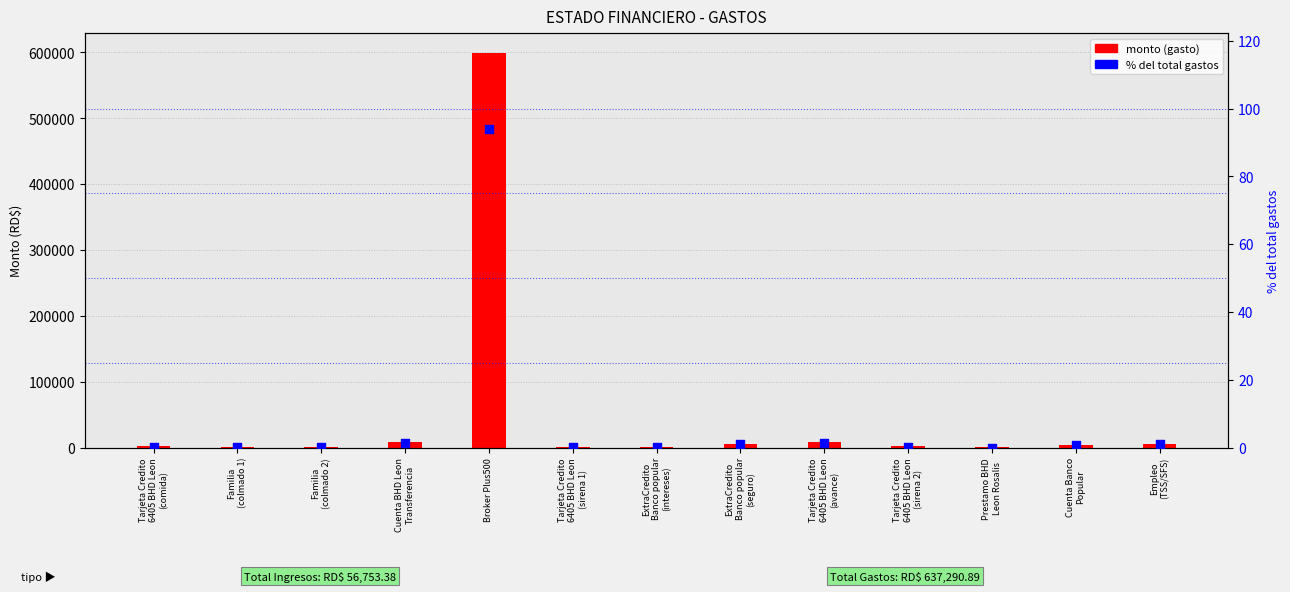

Which series reaches the minimum Y coordinate?

% del total gastos